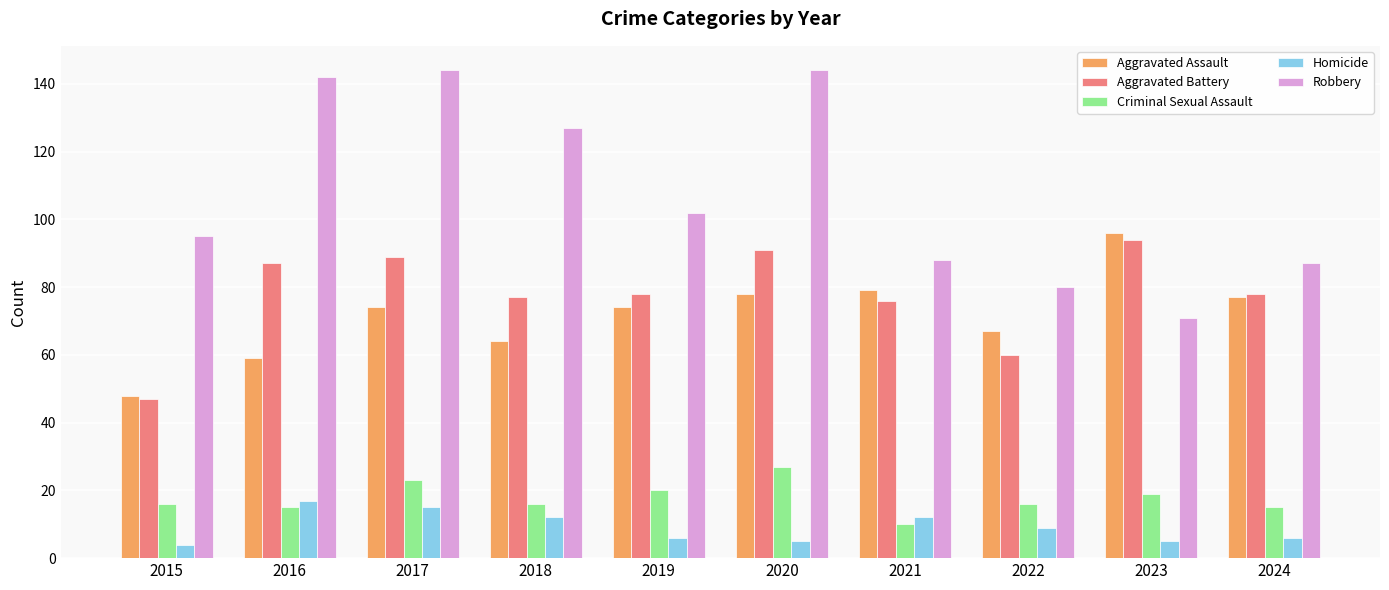

What is the smallest value displayed?

4